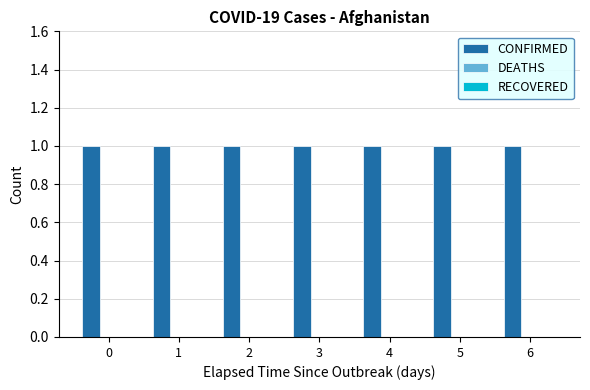

The RECOVERED series shows 0 at 6. True or false?

True